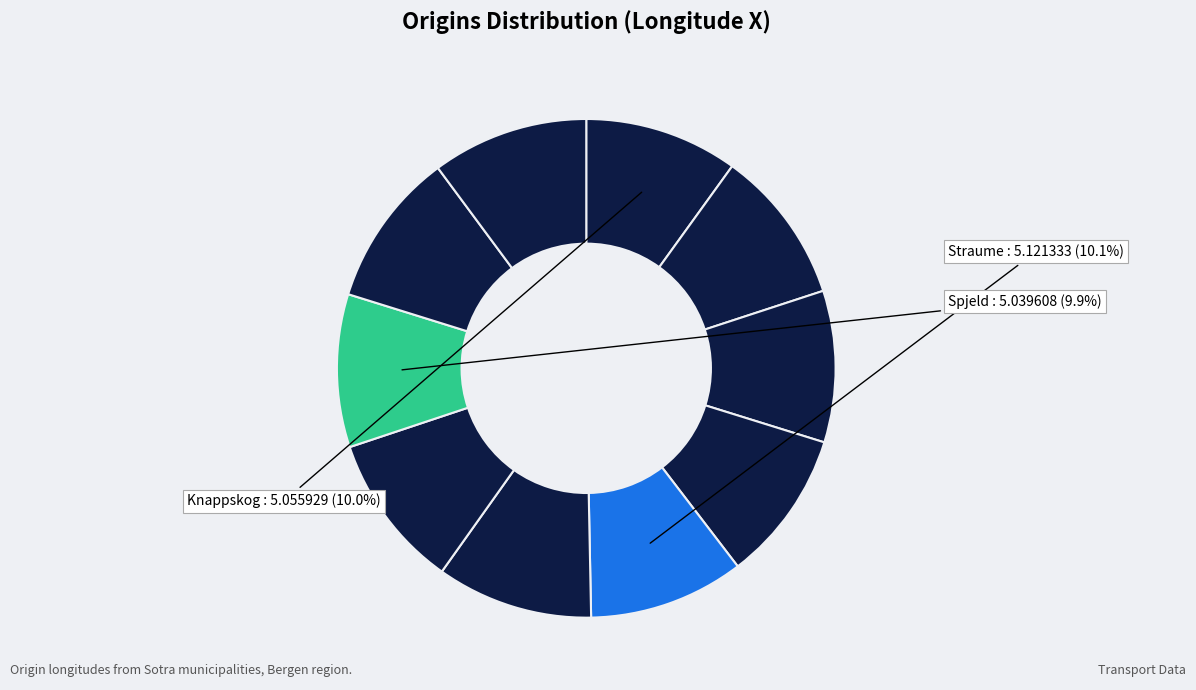

Rank the categories by value from highest to lowest.

Knarrevik, Brattholmen, Straume, Foldnes, Bildøyna, Kolltveit, Knappskog, Spjeld, Kårtveit, Telavåg